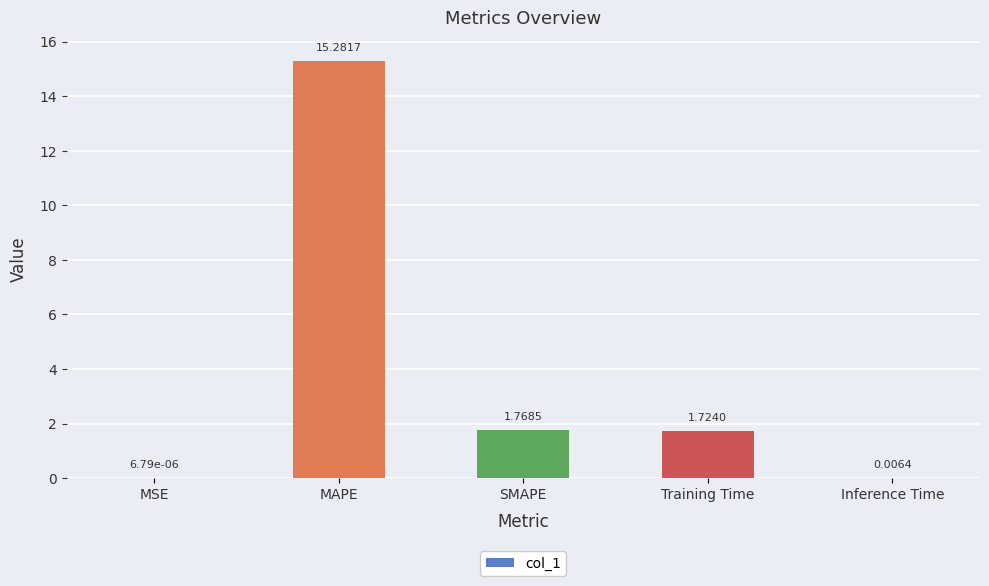

What is the maximum value shown in the chart?

15.3